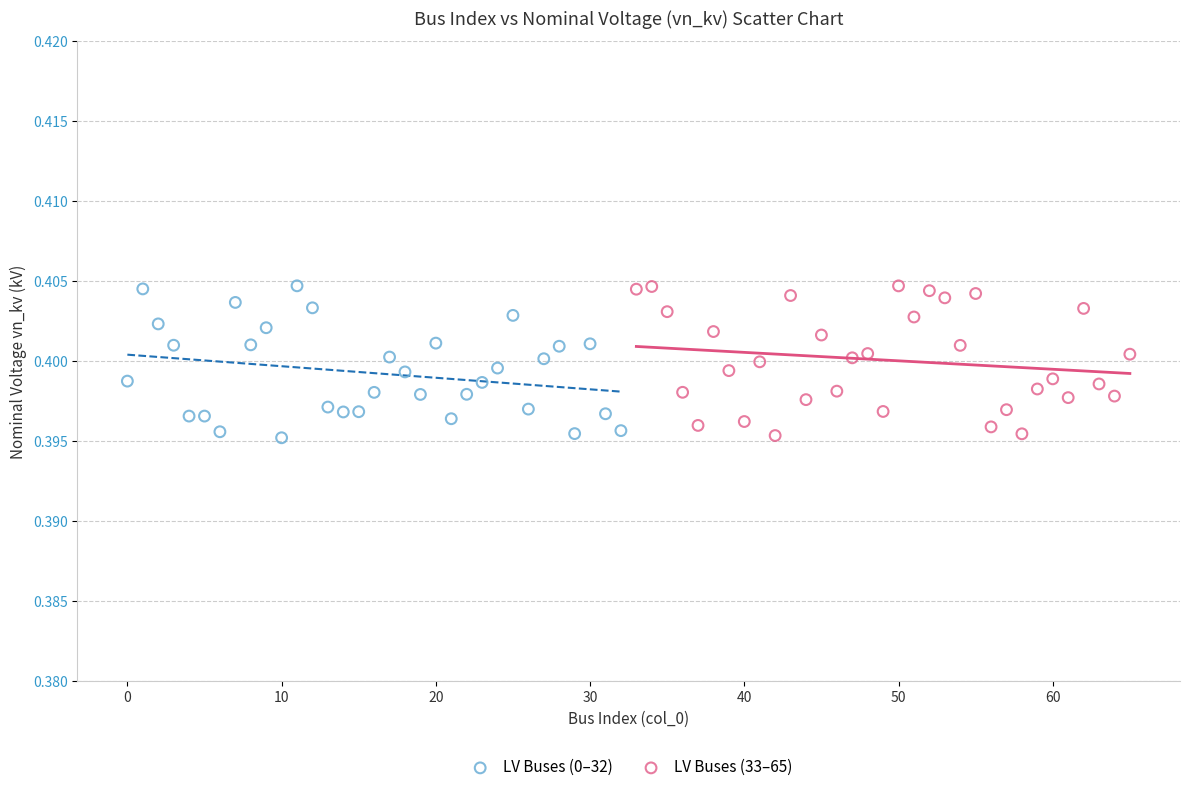

What are all the series names shown in the legend?

LV Buses (0–32), LV Buses (33–65)